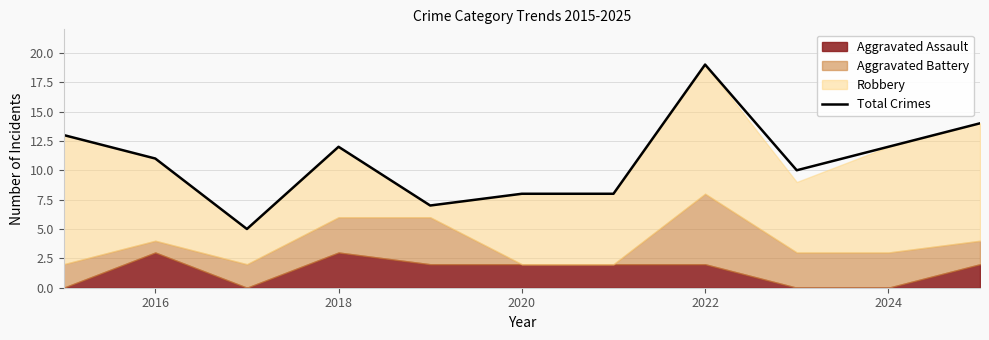

At which label does Total Crimes reach its peak?

2022